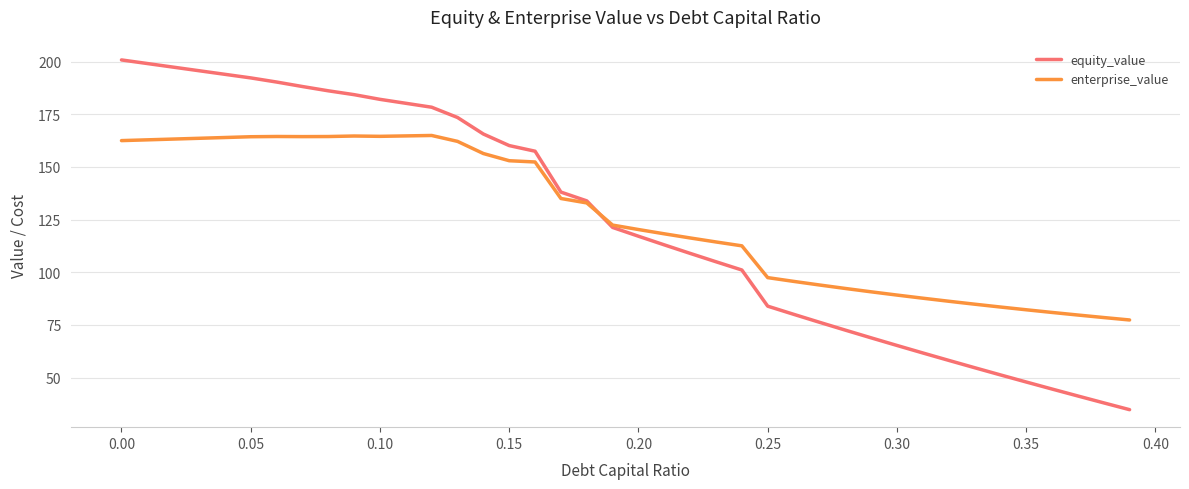

Which series has the largest range (max minus min)?

equity_value